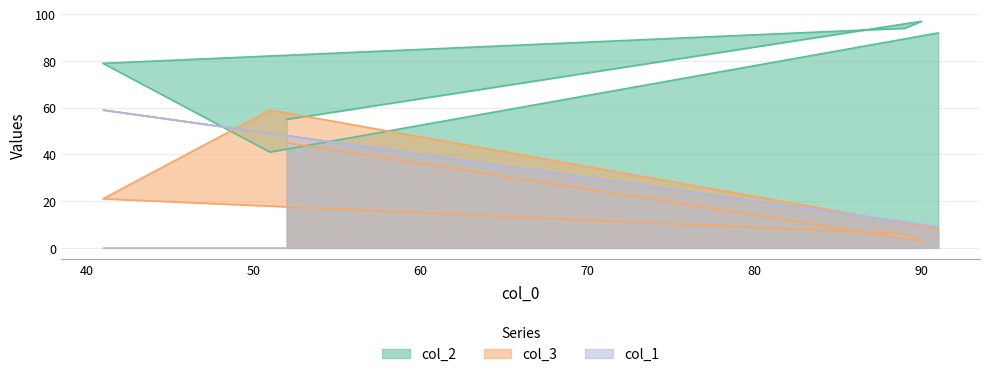

Rank the categories by col_2 value from highest to lowest.

90, 89, 91, 41, 52, 51